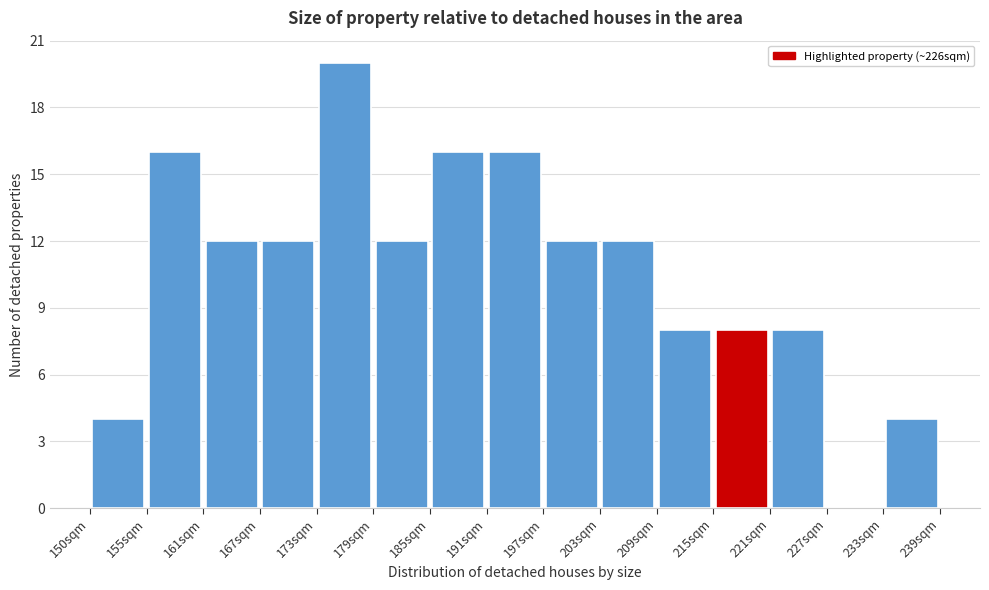

Over which range of the x-axis is the bar tallest?

174 to 180